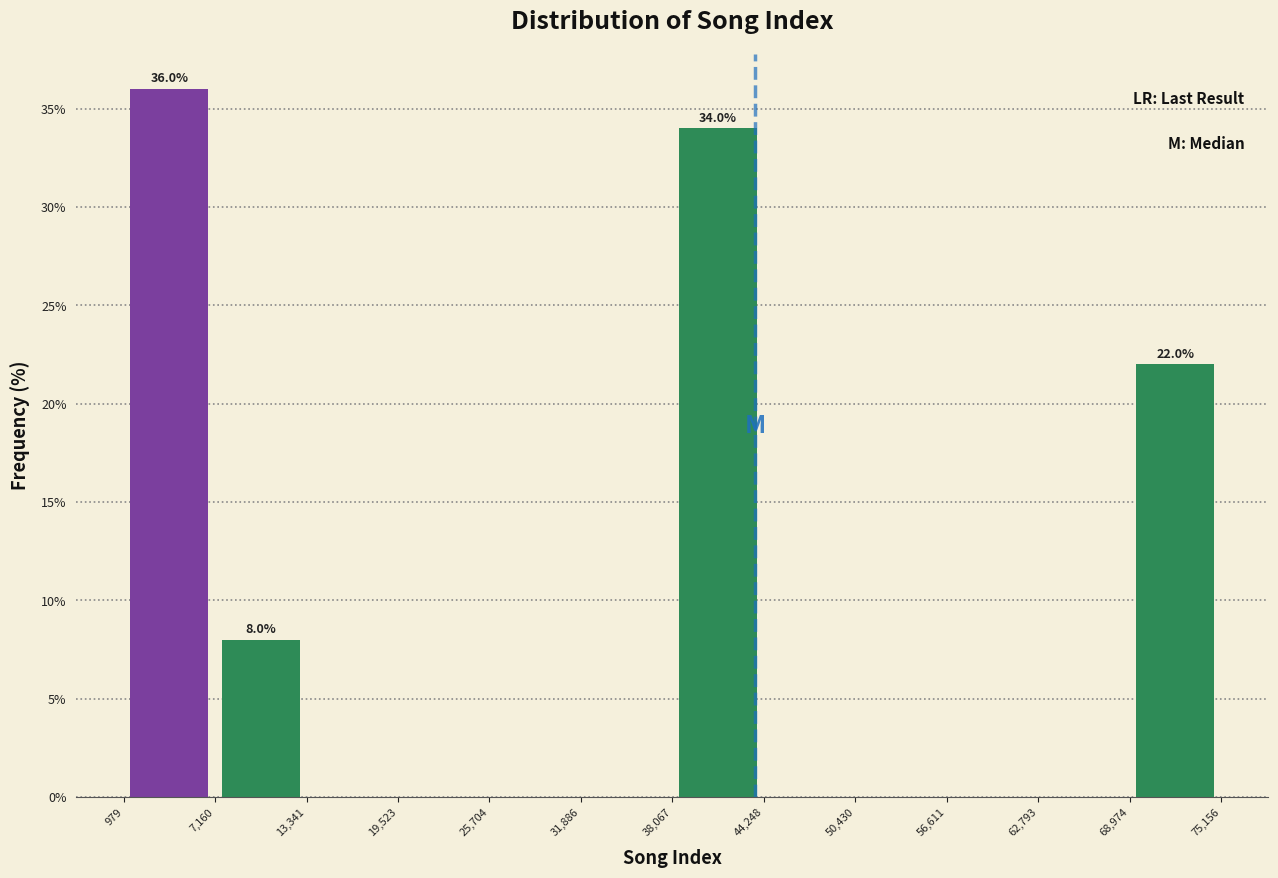

Which range on the x-axis has the tallest bar?

979 to 7,160